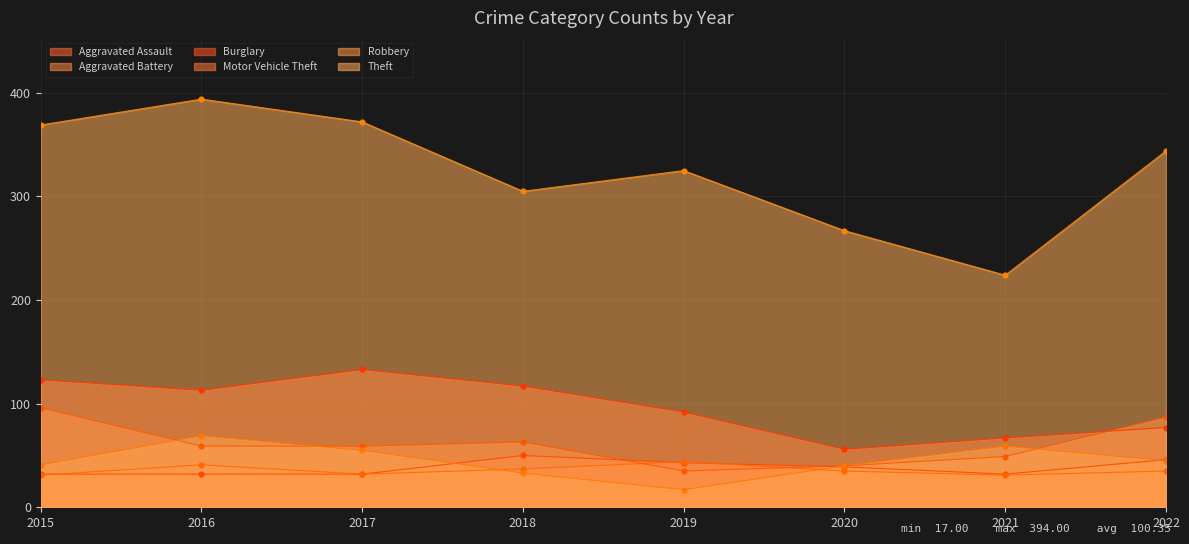

At how many categories does at least one series exceed 132?

8